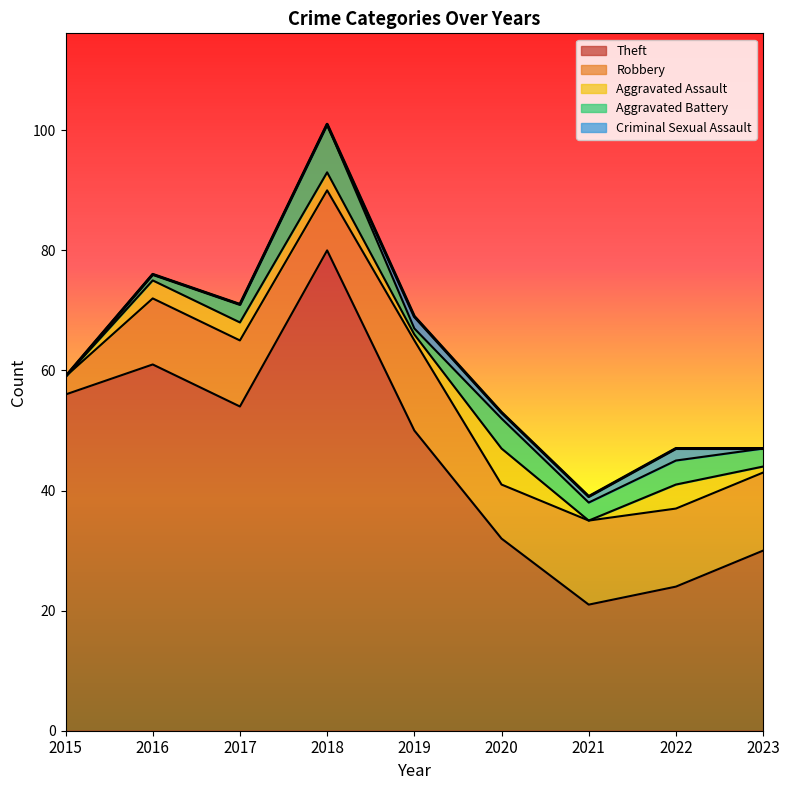

What value does the Robbery series have at 2018, to the nearest 10?

10